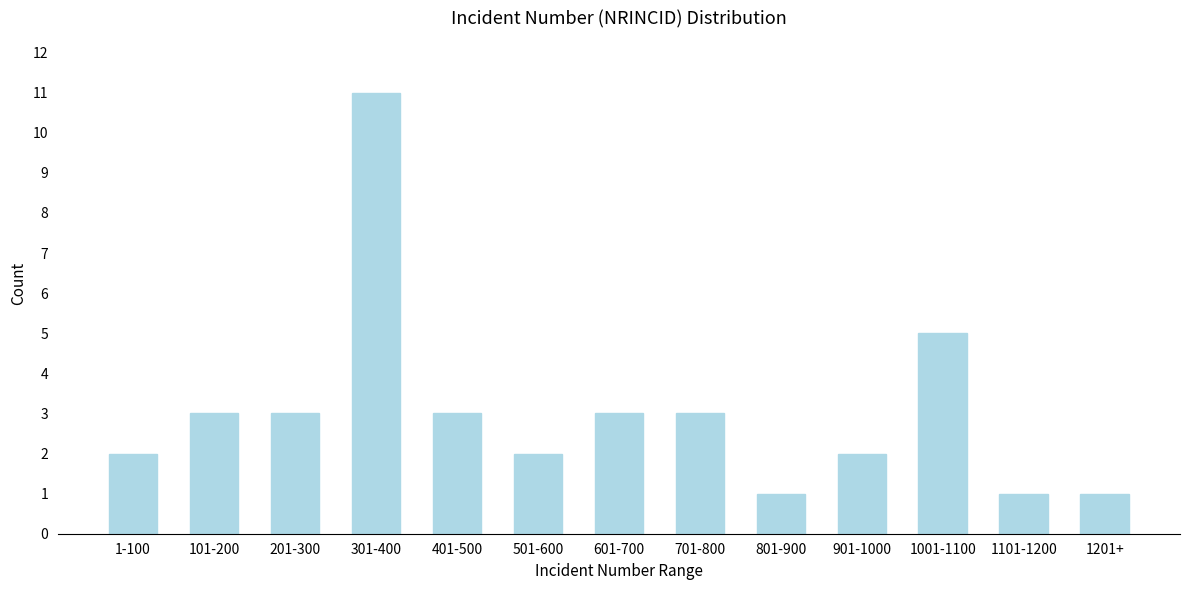

Reading right to left, list all the values displayed in this chart.

1201+=1	1101-1200=1	1001-1100=5	901-1000=2	801-900=1	701-800=3	601-700=3	501-600=2	401-500=3	301-400=11	201-300=3	101-200=3	1-100=2